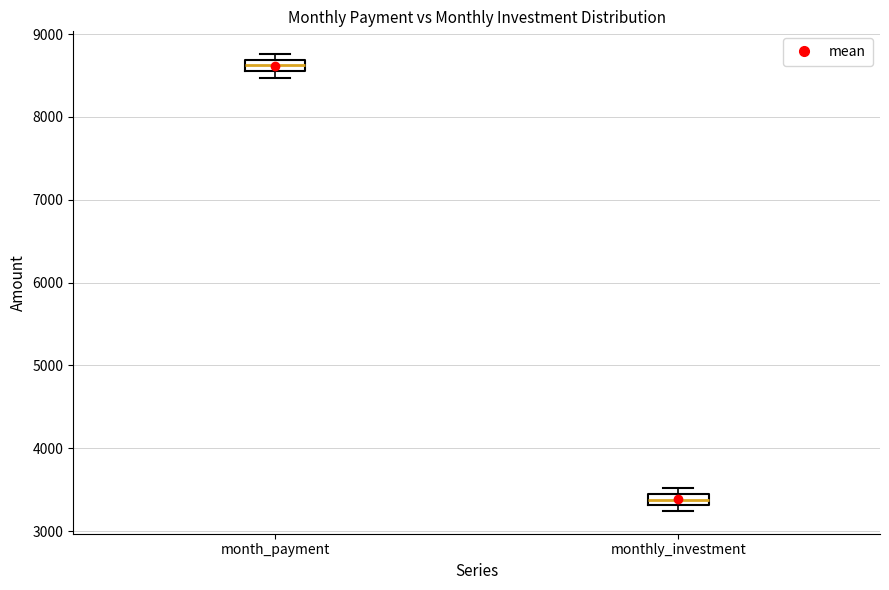

Where is the lower edge of the box for monthly_investment on the y-axis? The values are not printed on the chart, so give them approximately, as read against the axis.

3300